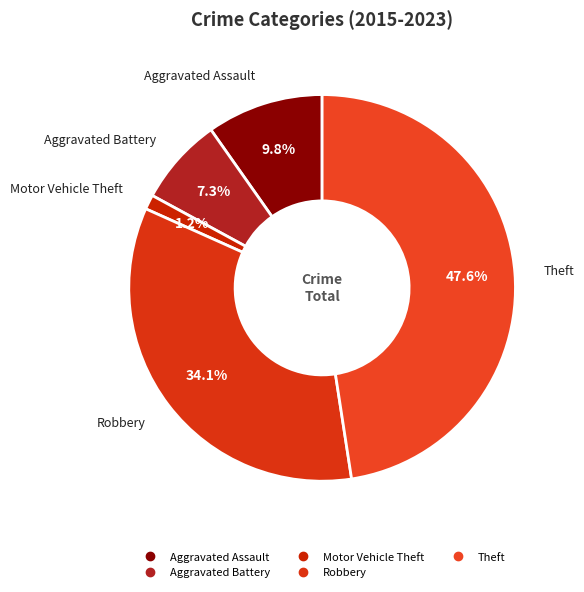

Which category has the smallest portion of the pie?

Motor Vehicle Theft